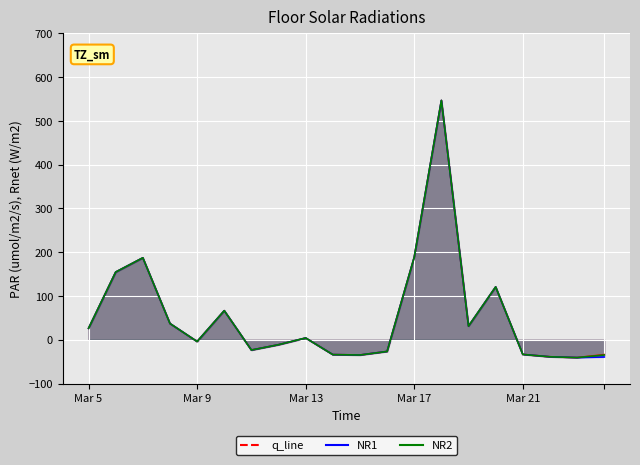

True or false: NR2 and NR1 cross at least once.

False